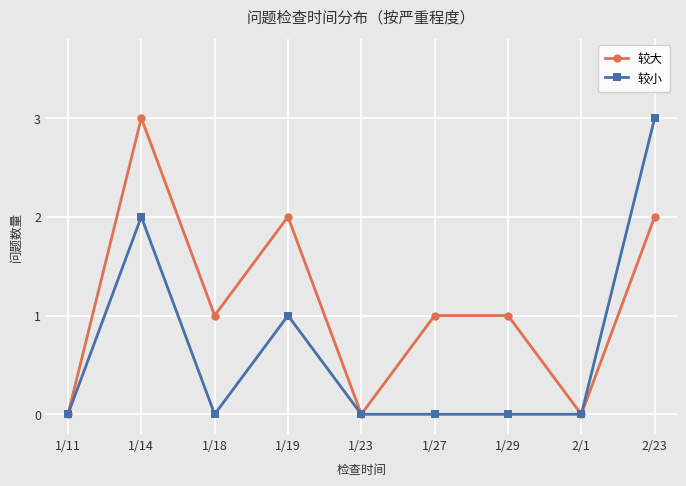

How many categories are shown in the chart?

9